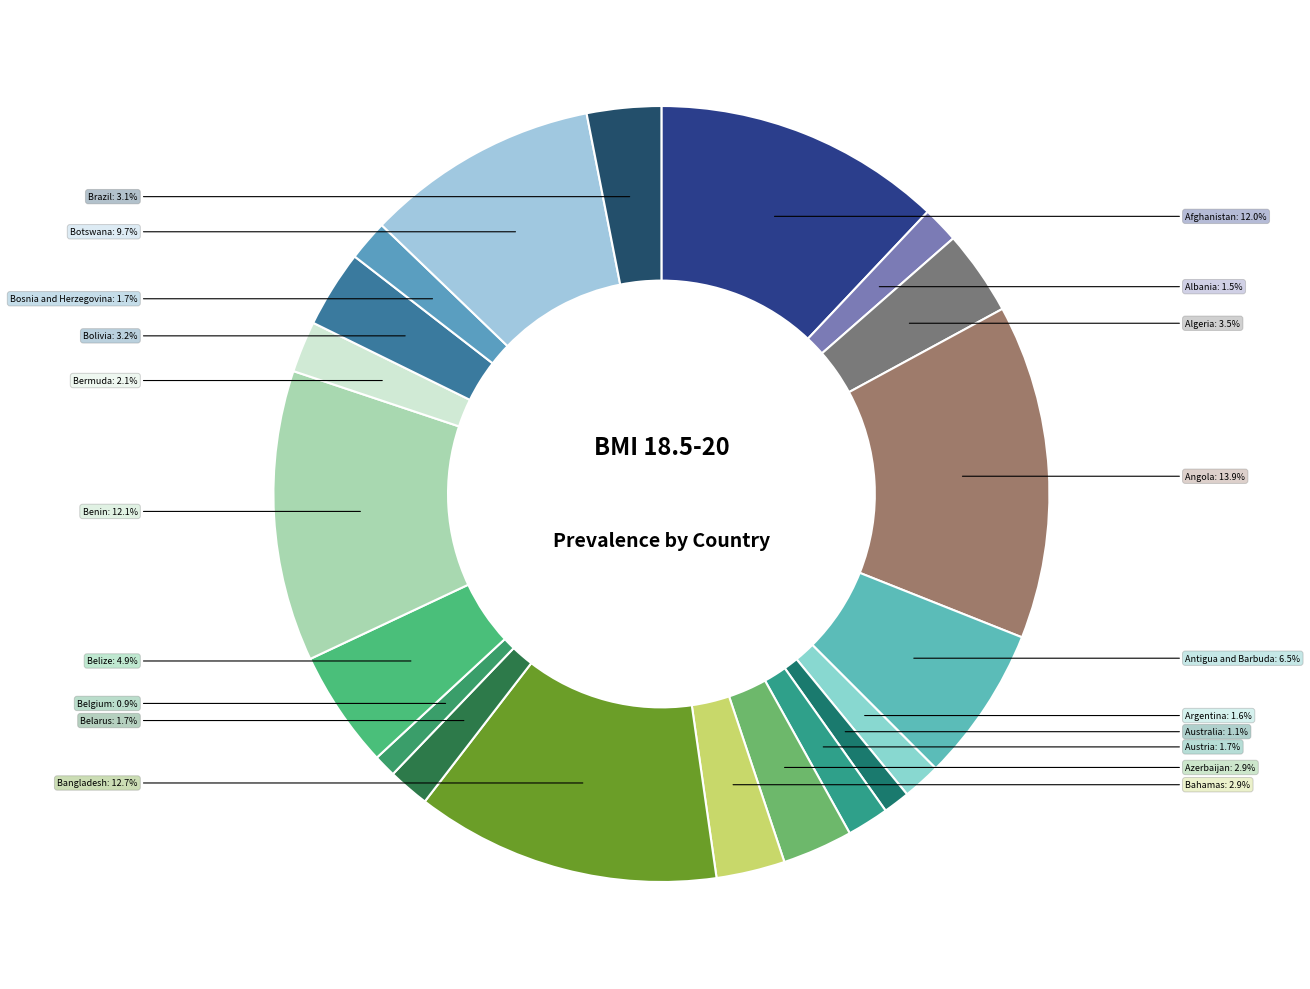

Rank the categories by value from lowest to highest.

Belgium, Australia, Albania, Argentina, Bosnia and Herzegovina, Belarus, Austria, Bermuda, Bahamas, Azerbaijan, Brazil, Bolivia, Algeria, Belize, Antigua and Barbuda, Botswana, Afghanistan, Benin, Bangladesh, Angola